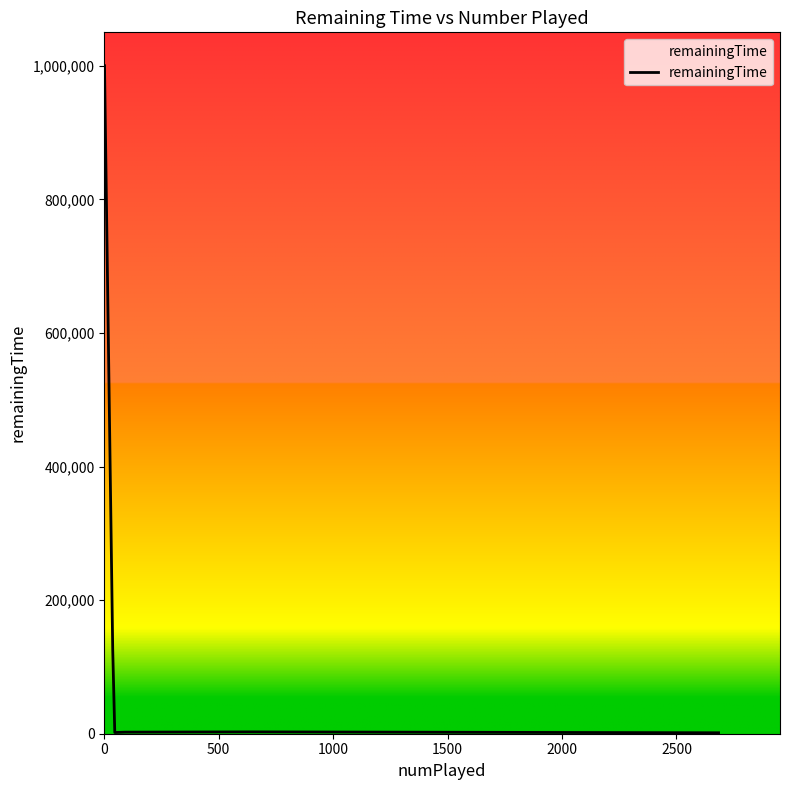

Does the chart display data point markers on the line(s)?

No